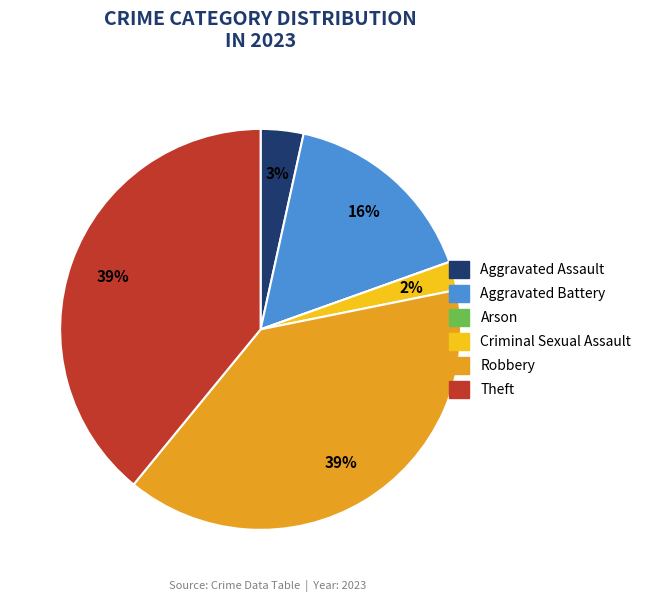

To the nearest percent, what is the difference between the Theft and Aggravated Battery slice percentages?

23%